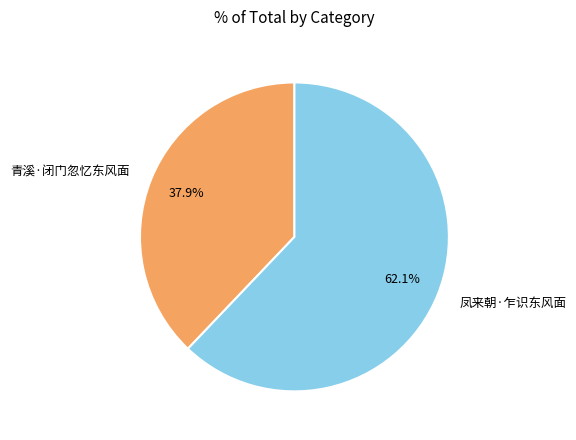

What is the smallest slice in the pie chart?

青溪·闭门忽忆东风面